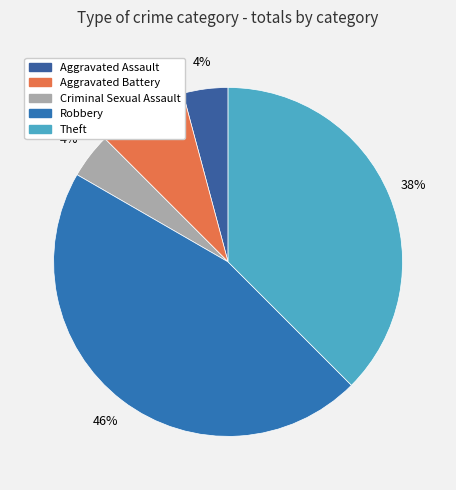

Which slice is the largest?

Robbery